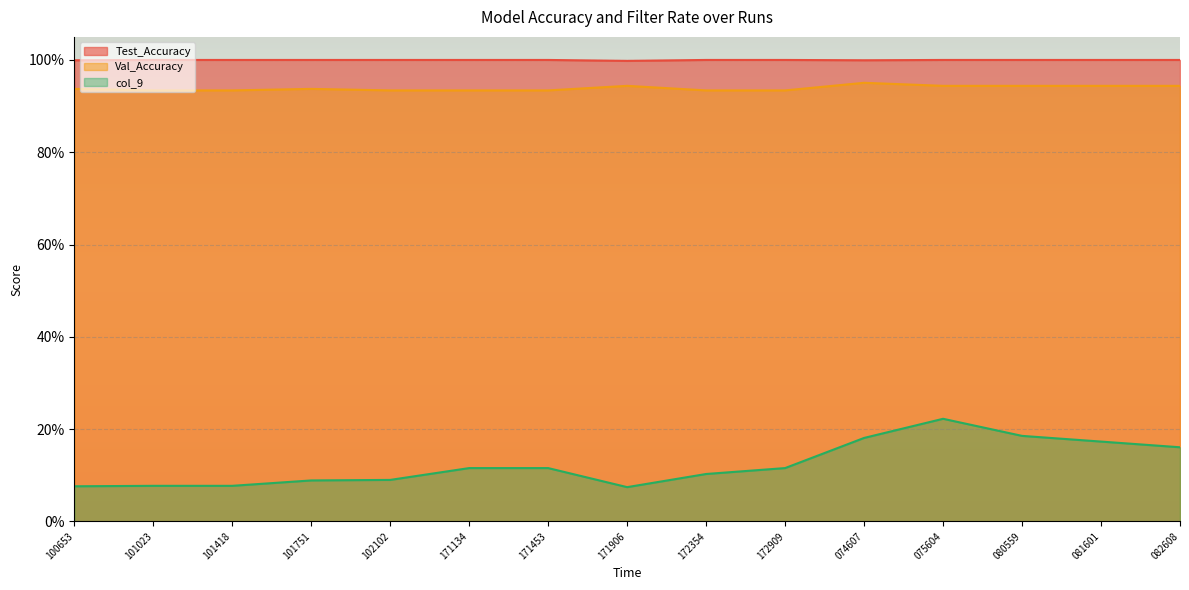

True or false: col_9 has more than 1 interior local peaks.

False